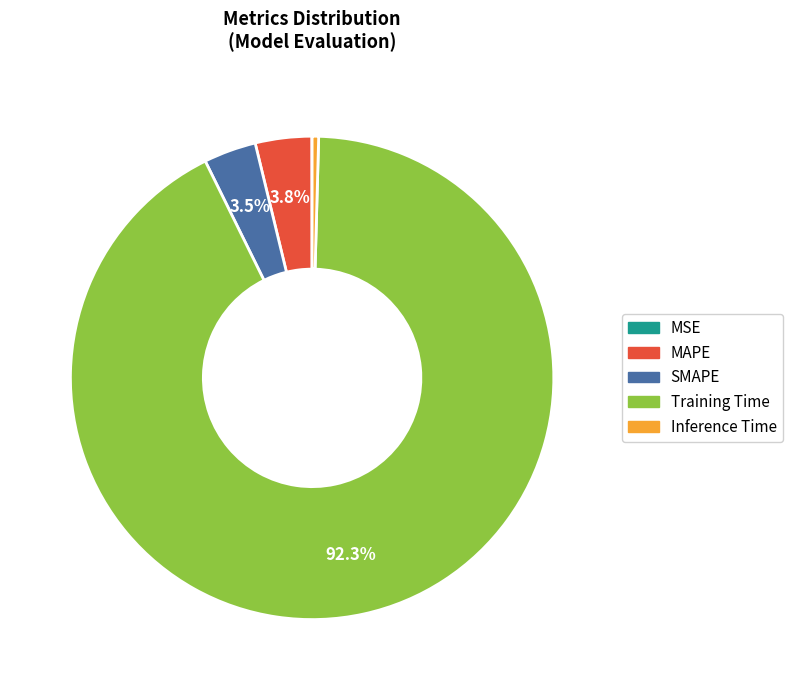

Does any single category account for the majority?

Yes